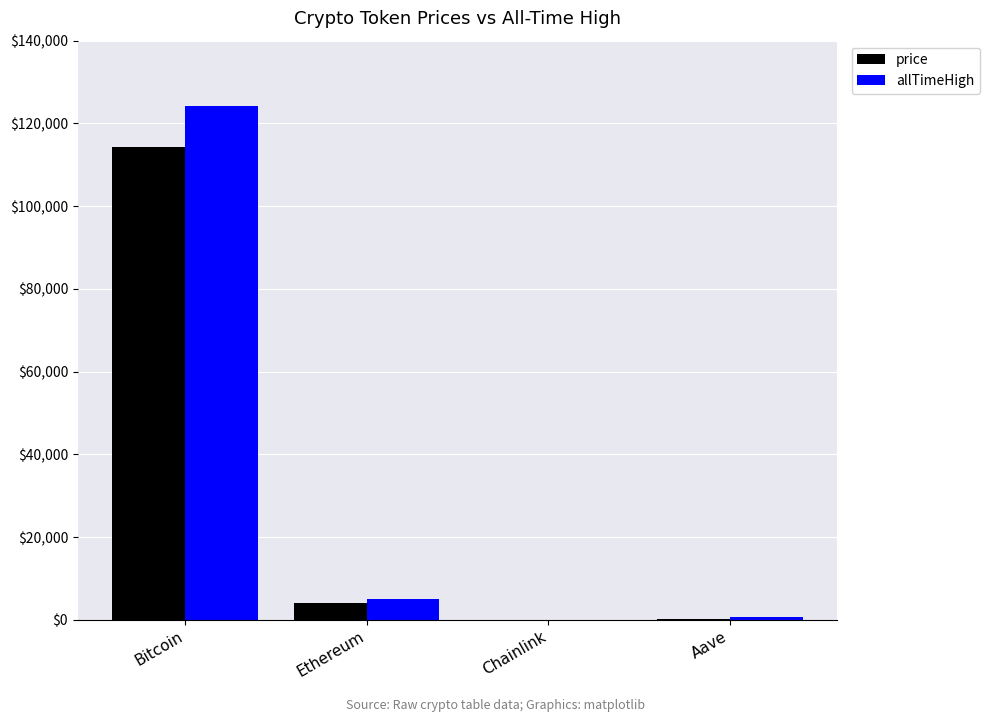

Where does the allTimeHigh series first go above 4946?

Bitcoin